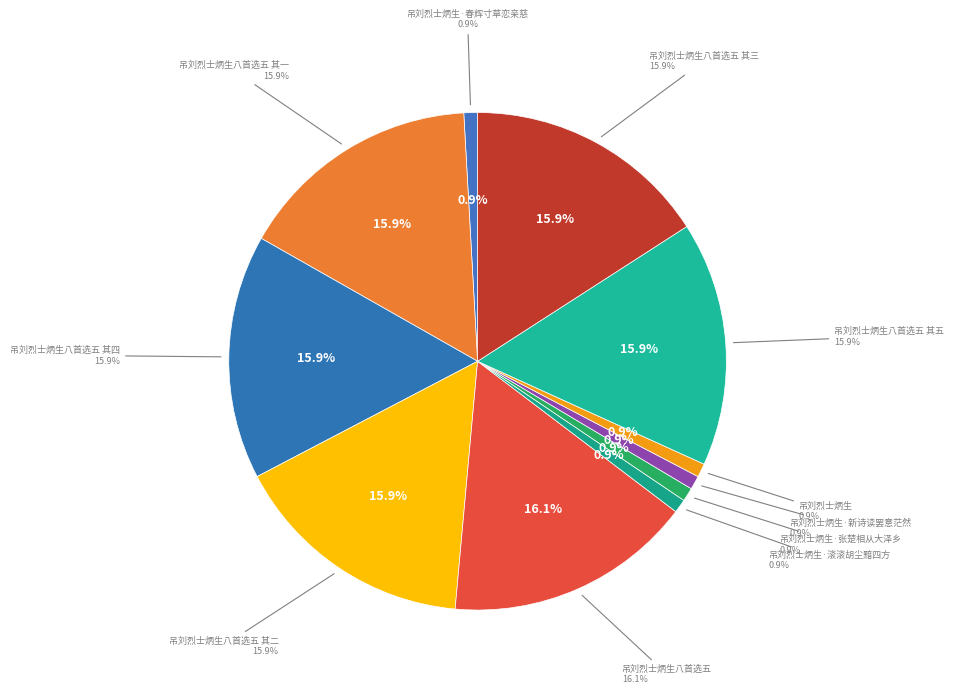

The 吊刘烈士炳生八首选五 其五 slice represents 22% of the pie. True or false?

False